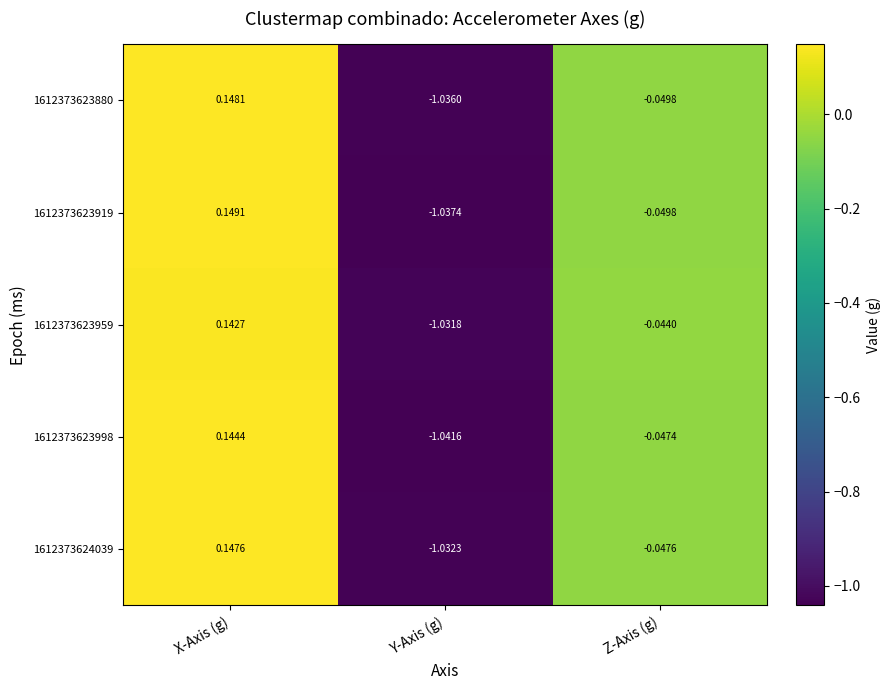

At which category is the sum across all series the highest?

X-Axis (g)